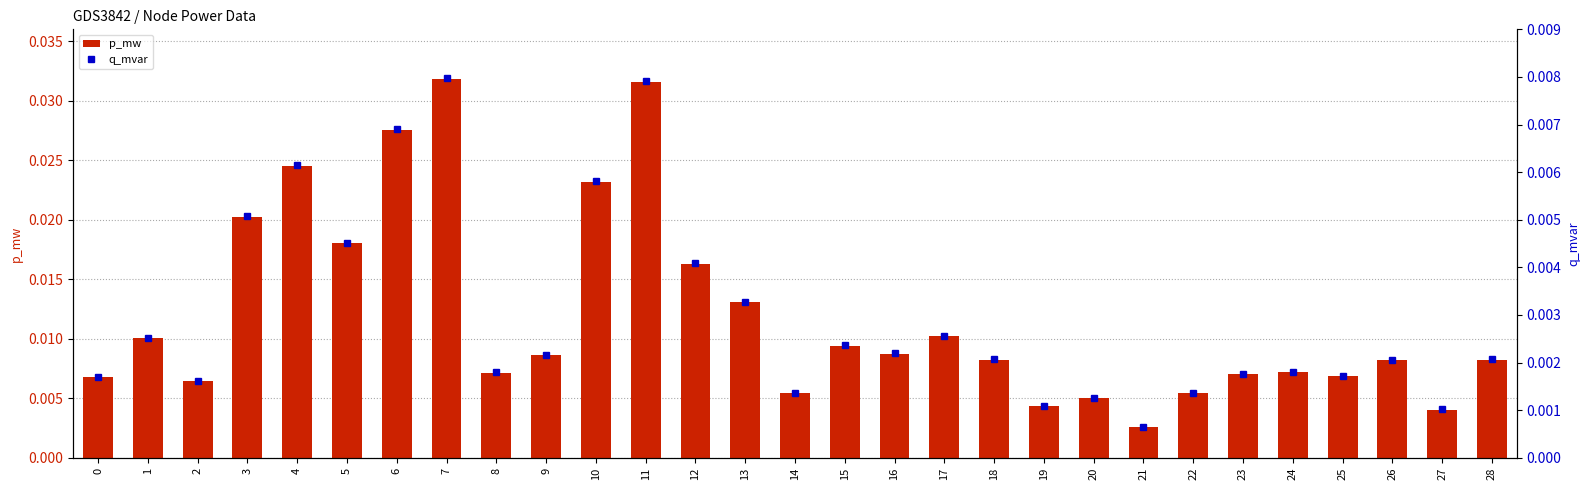

Rank the series by their maximum value, from highest to lowest.

p_mw, q_mvar